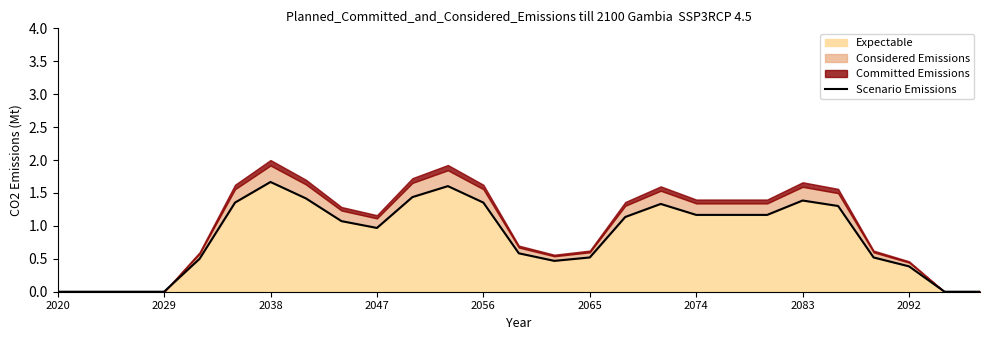

True or false: the data has more than 1 interior local peaks.

True